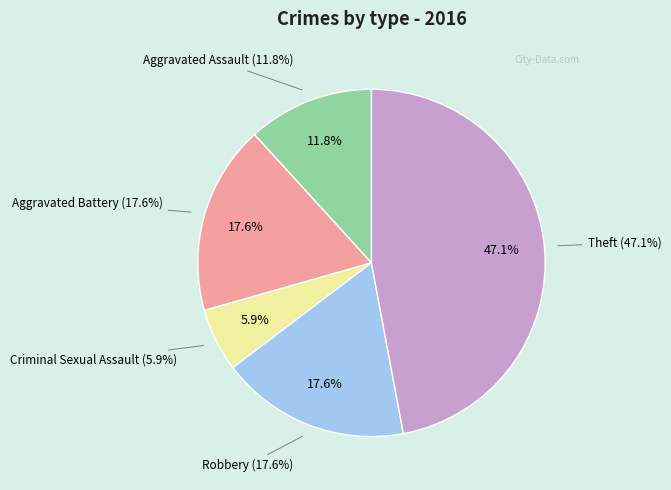

Rank the categories by value from highest to lowest.

Theft, Aggravated Battery, Robbery, Aggravated Assault, Criminal Sexual Assault